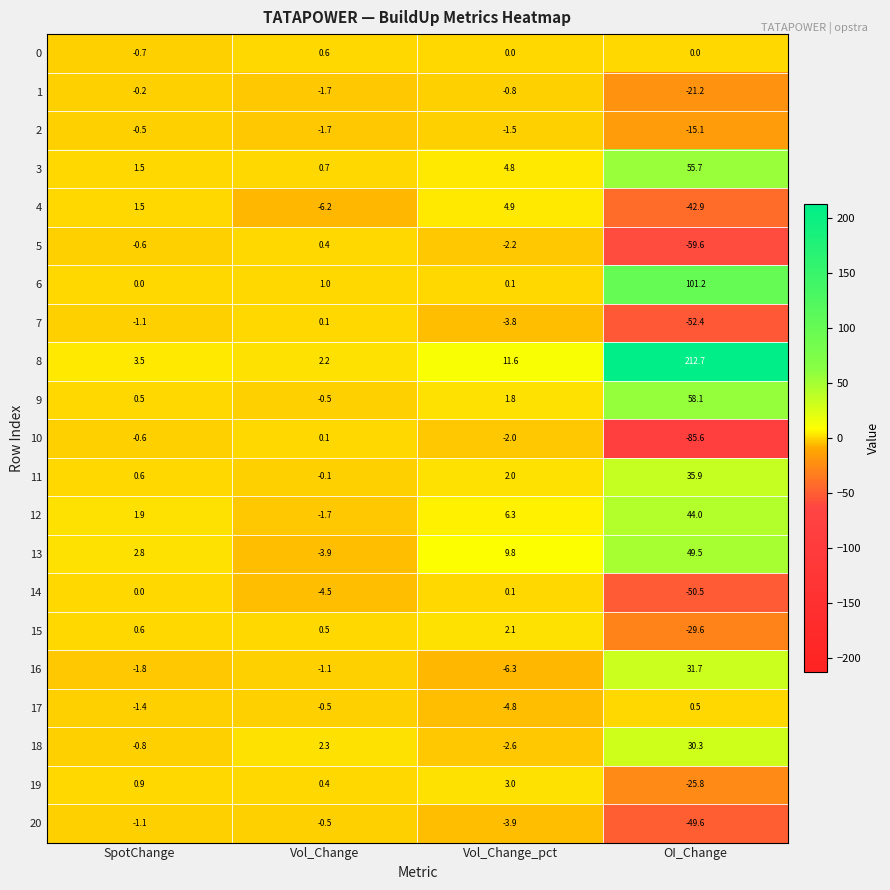

Rank the categories by 12 value from lowest to highest.

Vol_Change, SpotChange, Vol_Change_pct, OI_Change